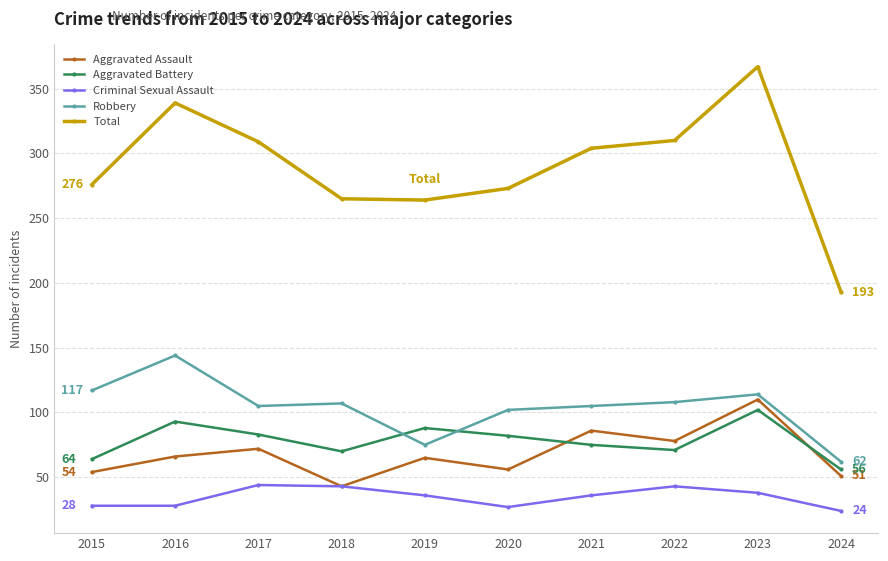

Count the number of data series in this chart.

5